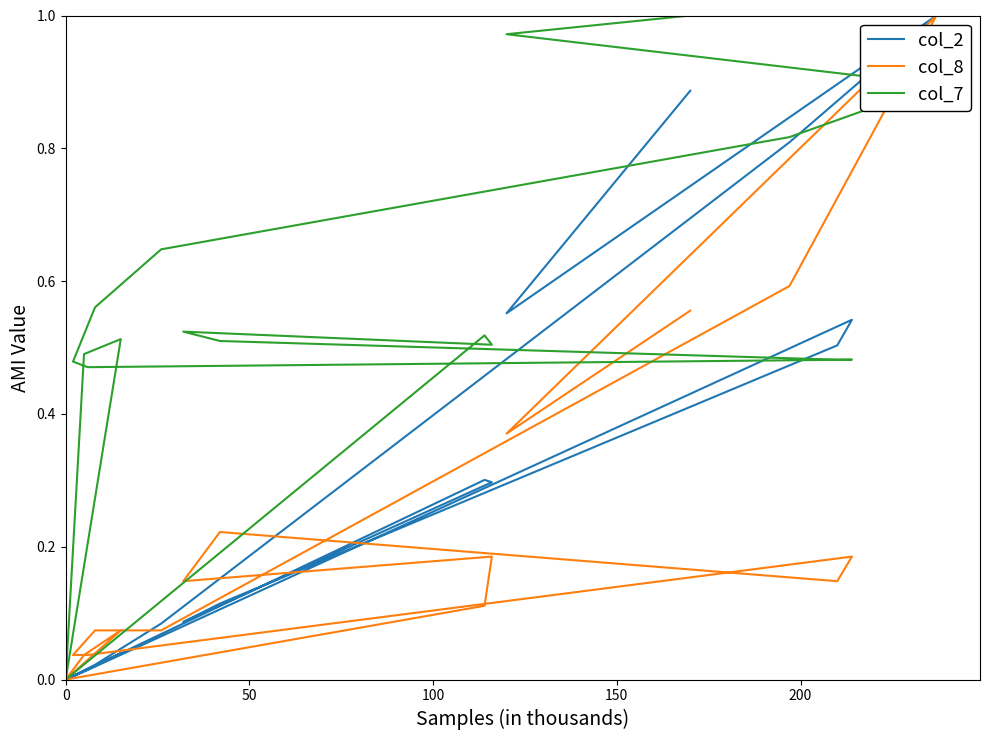

True or false: col_2 and col_7 intersect in this chart.

True